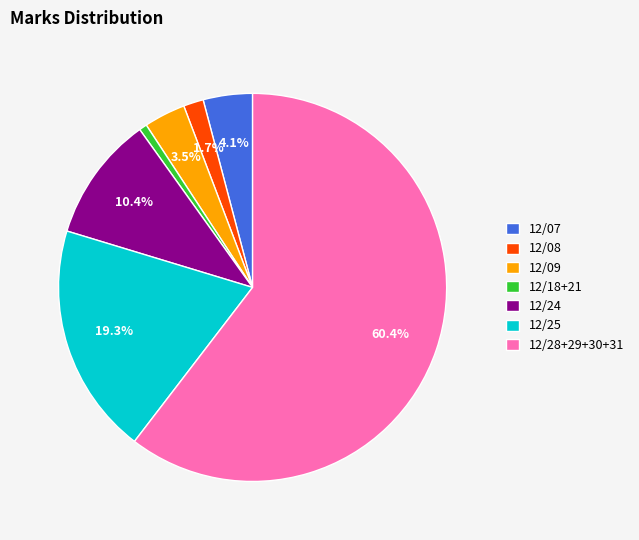

Between 12/08 and 12/24, which is larger?

12/24